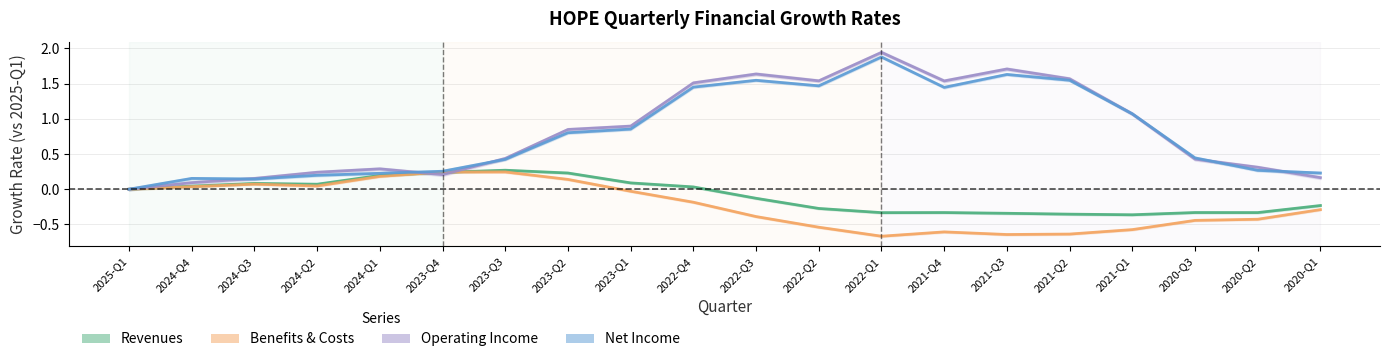

Reading right to left, list all the values displayed in this chart.

Revenues: -0.2	-0.3	-0.3	-0.4	-0.4	-0.3	-0.3	-0.3	-0.3	-0.1	0.0	0.1	0.2	0.3	0.2	0.2	0.1	0.1	0.0	0.0
Benefits & Costs: -0.3	-0.4	-0.4	-0.6	-0.6	-0.6	-0.6	-0.7	-0.5	-0.4	-0.2	-0.0	0.1	0.2	0.2	0.2	0.0	0.1	0.0	0.0
Operating Income: 0.2	0.3	0.4	1.1	1.6	1.7	1.5	1.9	1.5	1.6	1.5	0.9	0.8	0.4	0.2	0.3	0.2	0.2	0.1	0.0
Net Income: 0.2	0.3	0.4	1.1	1.5	1.6	1.4	1.9	1.5	1.5	1.5	0.9	0.8	0.4	0.3	0.2	0.2	0.1	0.2	0.0